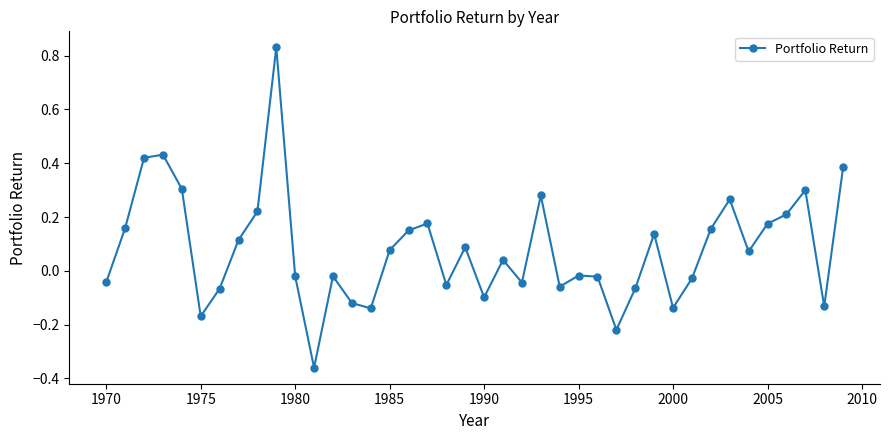

How many interior local valleys (lower than both neighbors) does the data have?

11